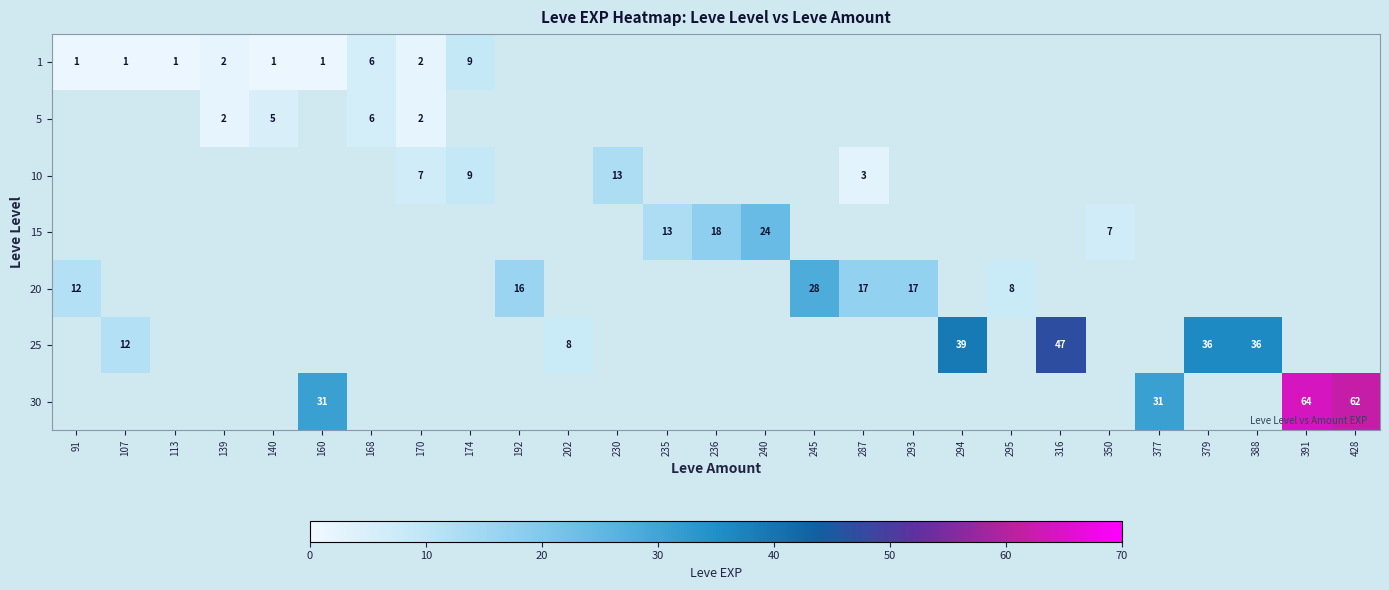

Is it true that 5 equals 2 at 139?

True